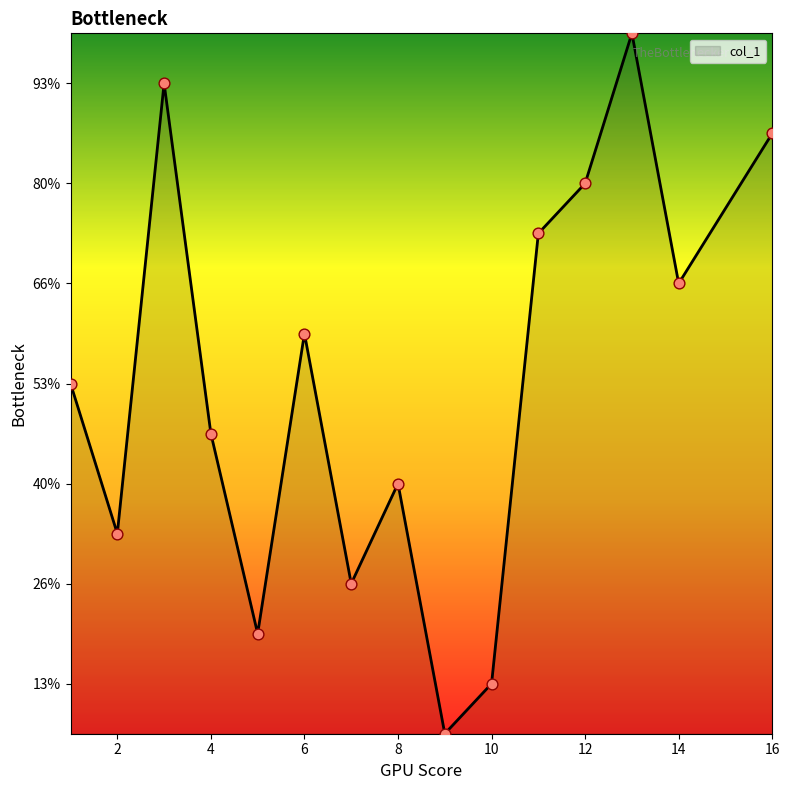

Does the chart have visible grid lines?

No